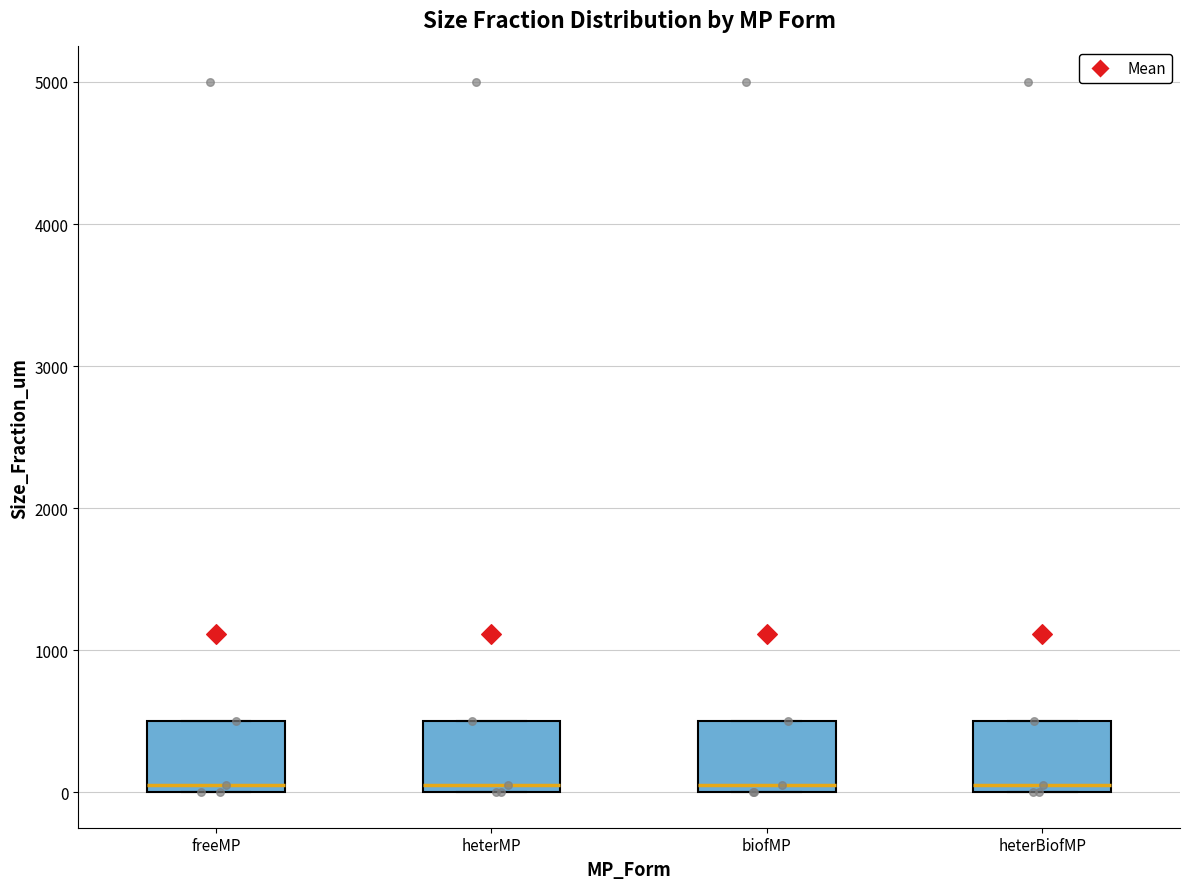

Reading left to right, read every box against the y-axis: the position of its median line, the range the box covers, and the ends of its whiskers. The values are not printed on the chart, so give them approximately, as read against the axis.

freeMP: median 100, box 0 to 500, whiskers 0 to 500
heterMP: median 100, box 0 to 500, whiskers 0 to 500
biofMP: median 100, box 0 to 500, whiskers 0 to 500
heterBiofMP: median 100, box 0 to 500, whiskers 0 to 500